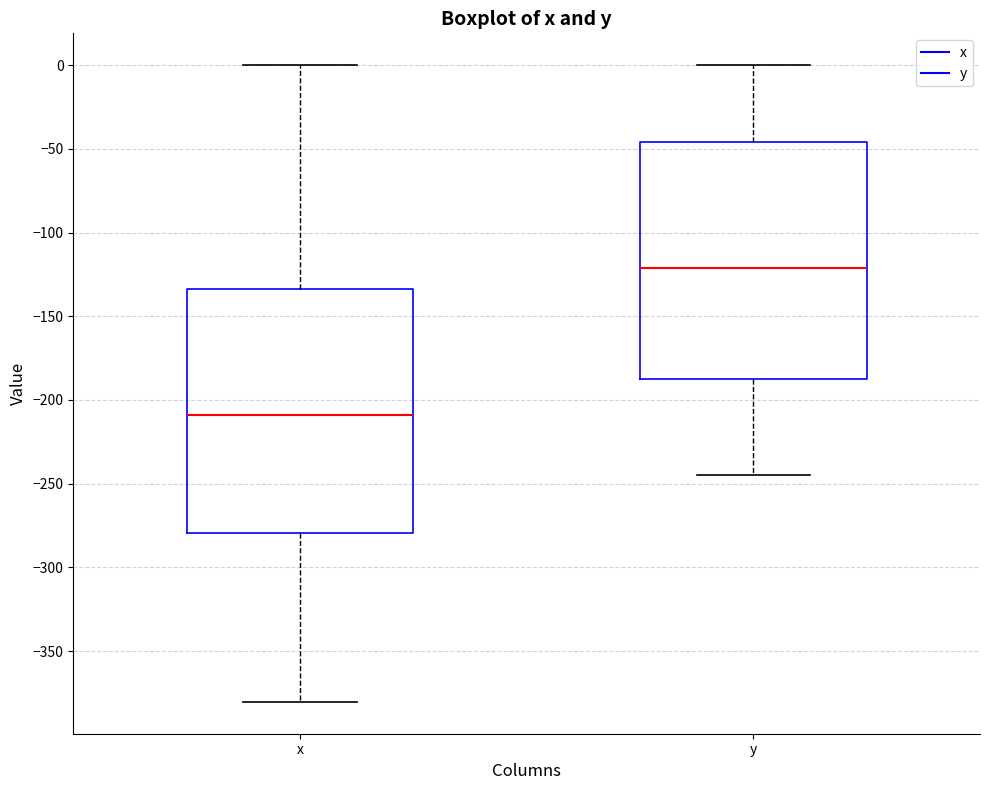

Which box's median line is the lowest?

x